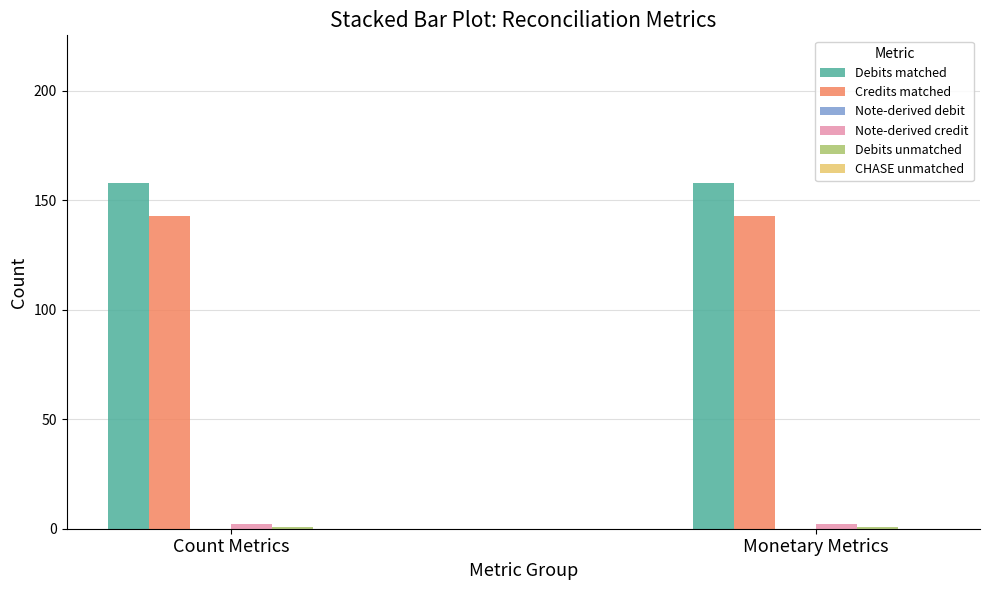

Which series has the largest total across all categories?

Debits matched